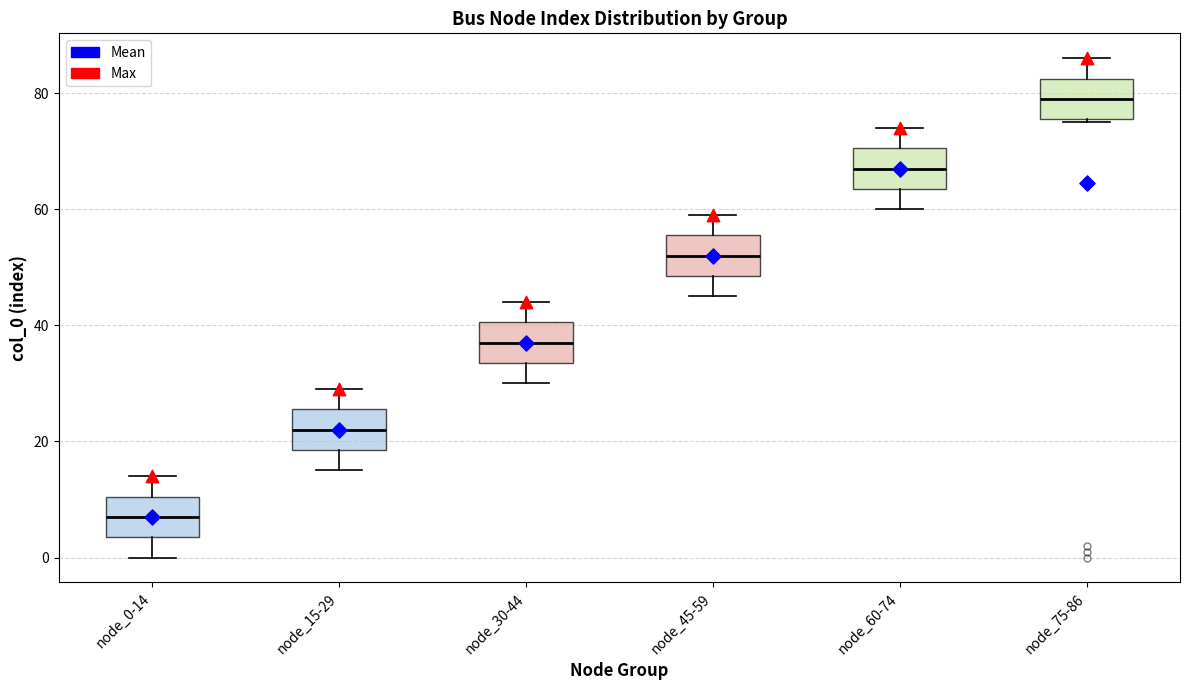

Reading left to right, transcribe this box plot: for each box, give where its median line is, the range the box spans, and where its two whiskers end, as read against the y-axis. The values are not printed on the chart, so give them approximately, as read against the axis.

node_0-14: median 8, box 4 to 10, whiskers 0 to 14
node_15-29: median 22, box 18 to 26, whiskers 16 to 30
node_30-44: median 38, box 34 to 40, whiskers 30 to 44
node_45-59: median 52, box 48 to 56, whiskers 46 to 60
node_60-74: median 68, box 64 to 70, whiskers 60 to 74
node_75-86: median 80, box 76 to 82, whiskers 76 to 86